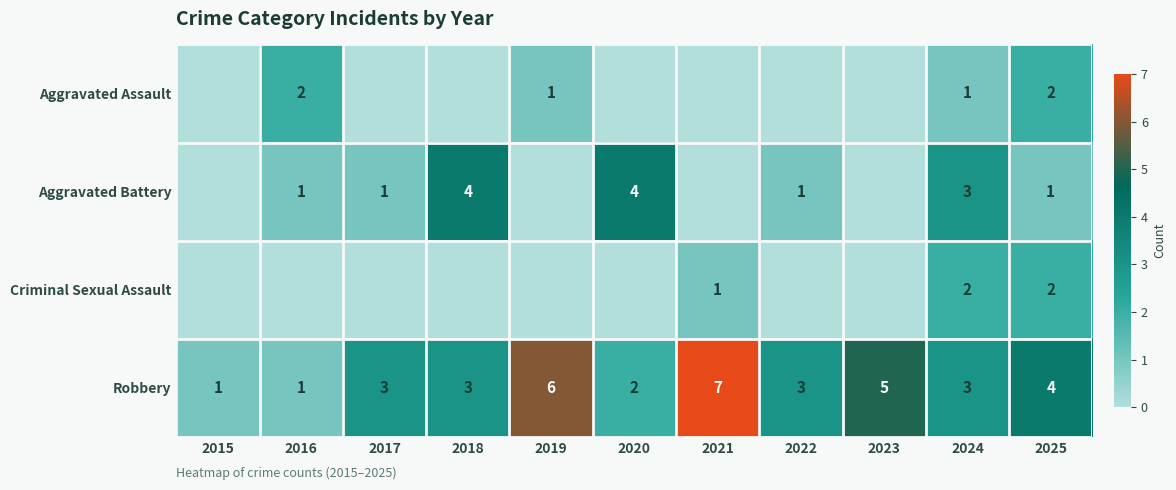

At which category is the sum across all series the highest?

2024